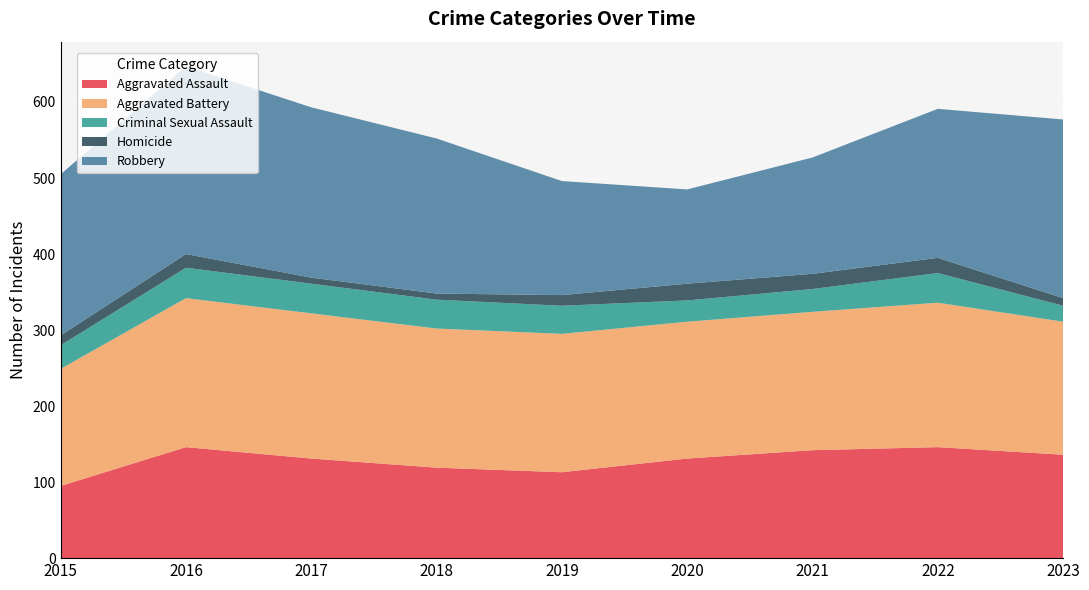

Reading right to left, transcribe all the data shown in this chart.

Aggravated Assault: 2023=136	2022=146	2021=142	2020=131	2019=113	2018=119	2017=131	2016=146	2015=95
Aggravated Battery: 2023=175	2022=190	2021=182	2020=180	2019=182	2018=183	2017=191	2016=196	2015=154
Criminal Sexual Assault: 2023=21	2022=39	2021=30	2020=28	2019=37	2018=38	2017=39	2016=40	2015=31
Homicide: 2023=10	2022=20	2021=20	2020=22	2019=14	2018=8	2017=8	2016=18	2015=13
Robbery: 2023=235	2022=196	2021=153	2020=124	2019=150	2018=204	2017=224	2016=247	2015=212